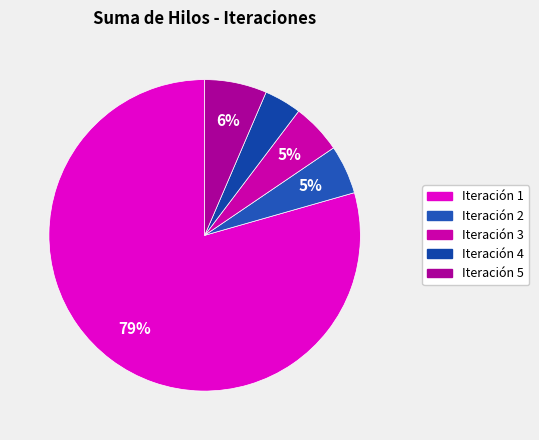

How many slices are in this pie chart?

5